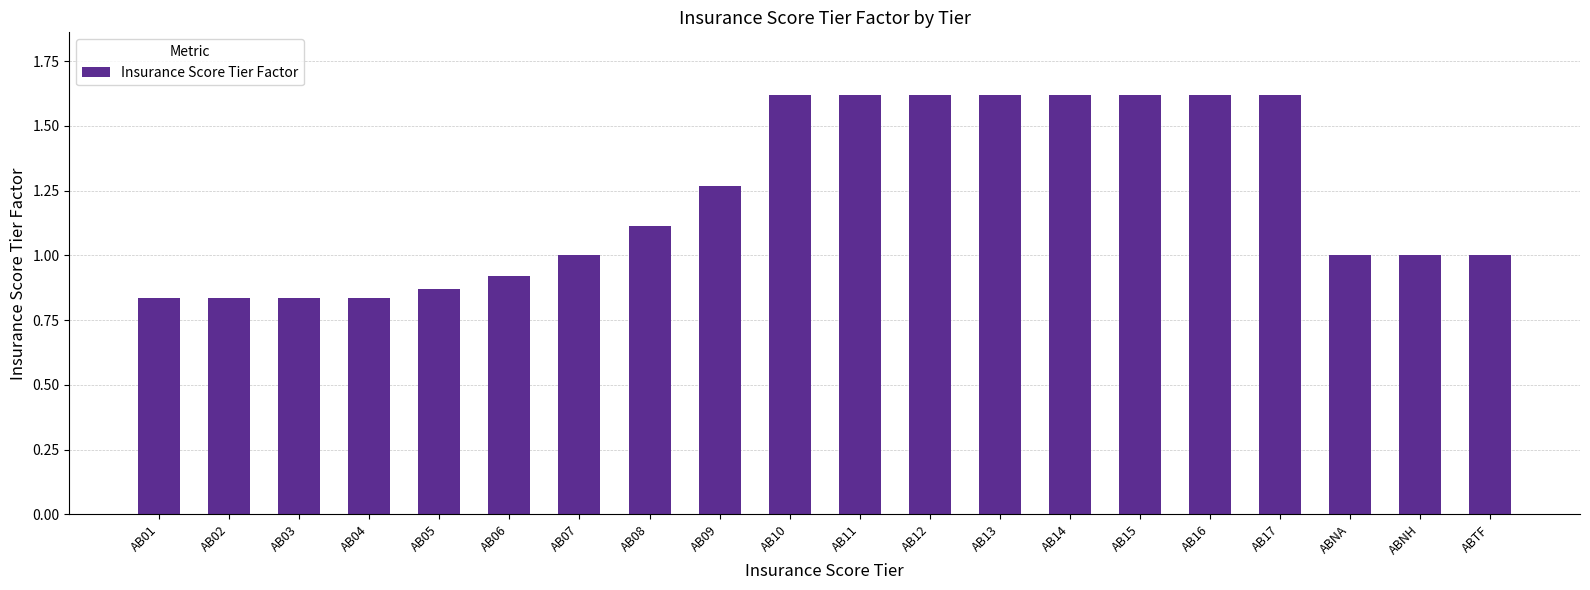

What is the sum of all values?

24.5